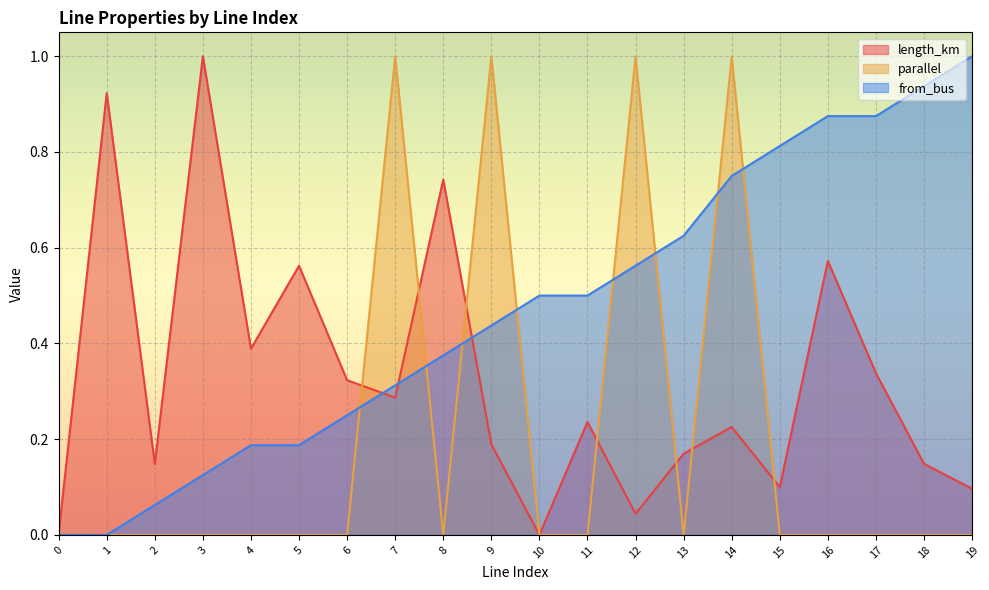

Rank the series by their average value, from highest to lowest.

from_bus, length_km, parallel